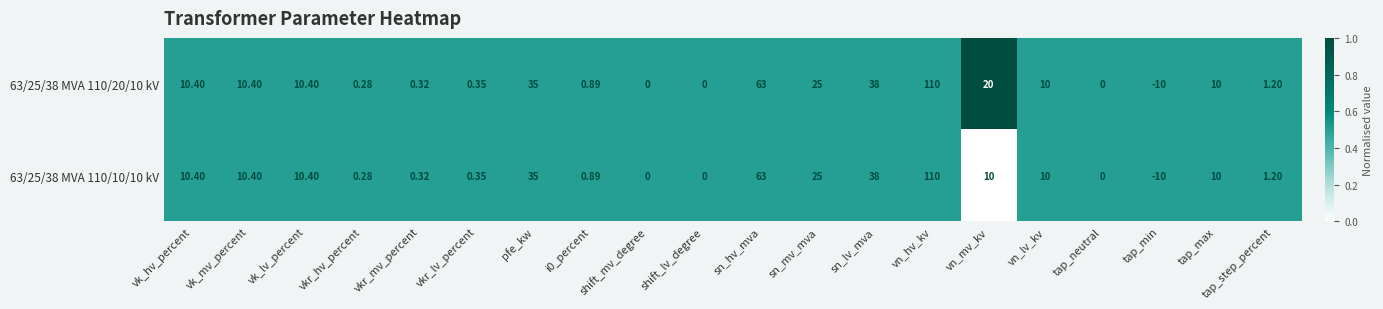

How many categories are shown in the chart?

20